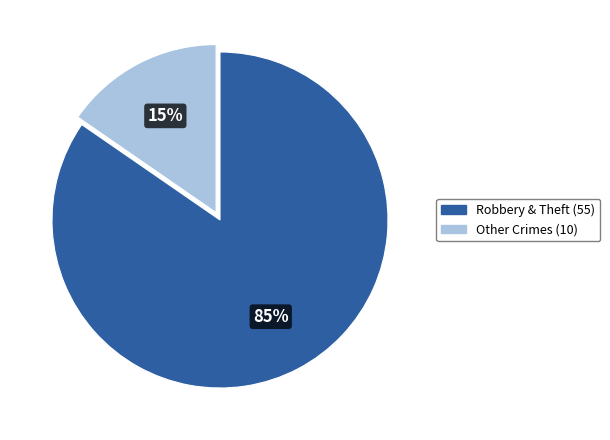

To the nearest percent, what is the average slice percentage?

50%